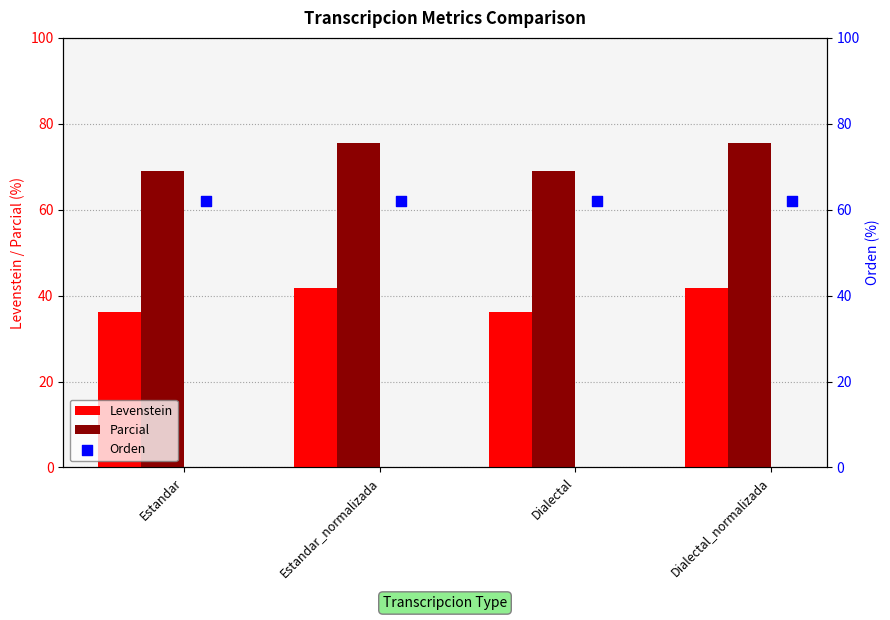

Which series contains the lowest Y value?

Levenstein